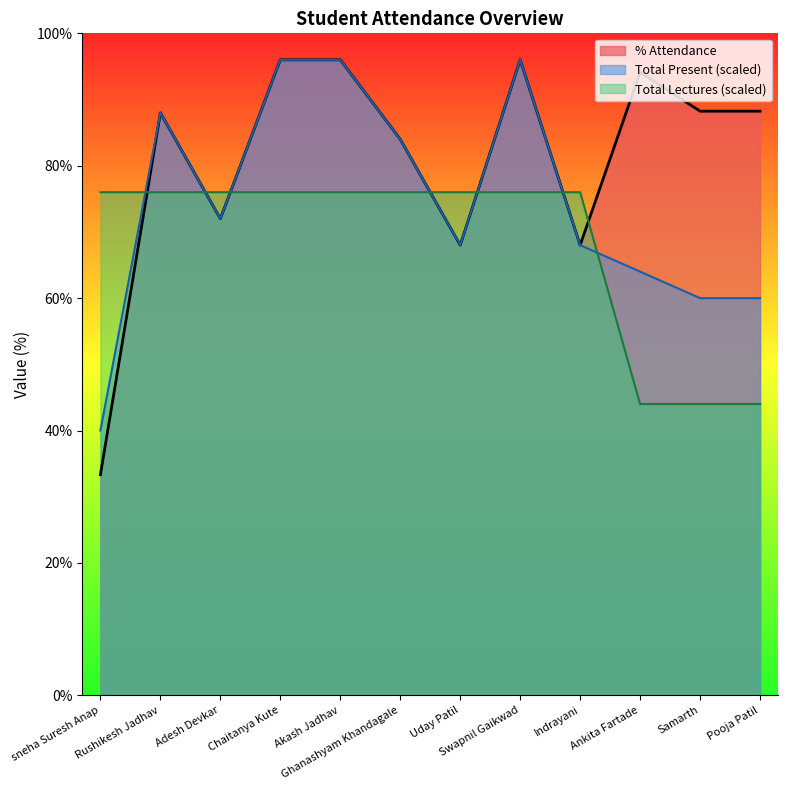

What is the average value of the Total Lectures series?

68.0